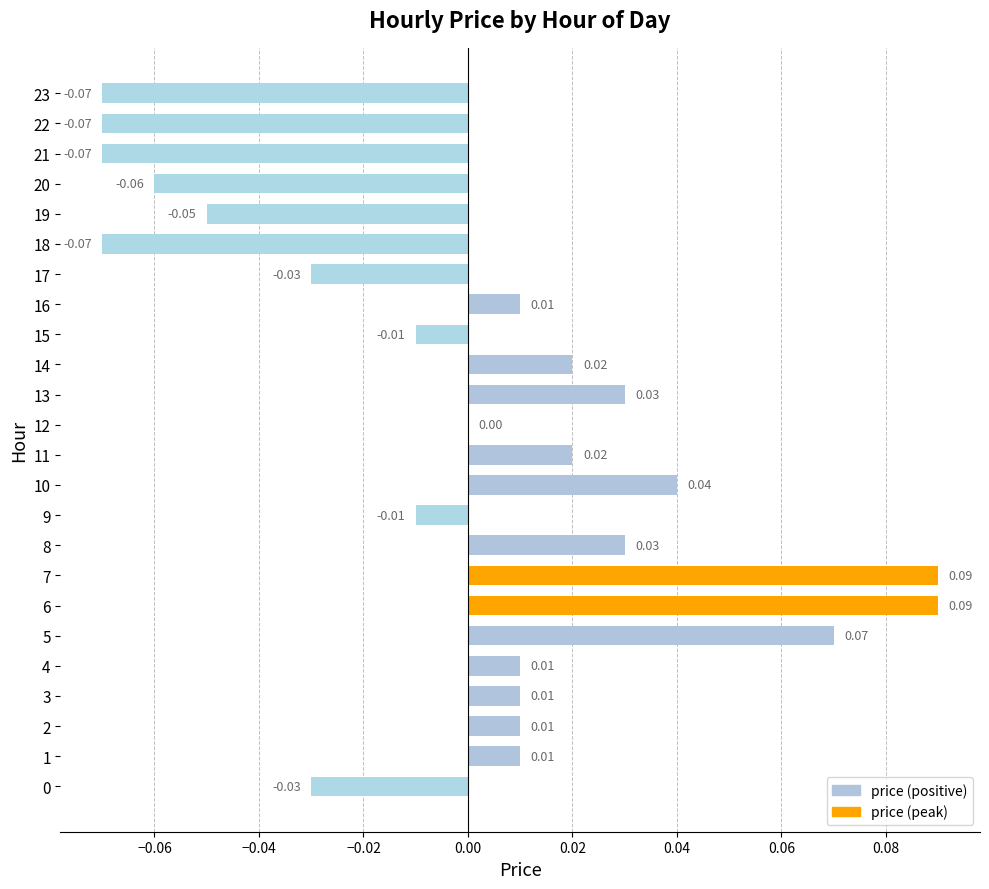

Which has a higher value, 11 or 8?

8